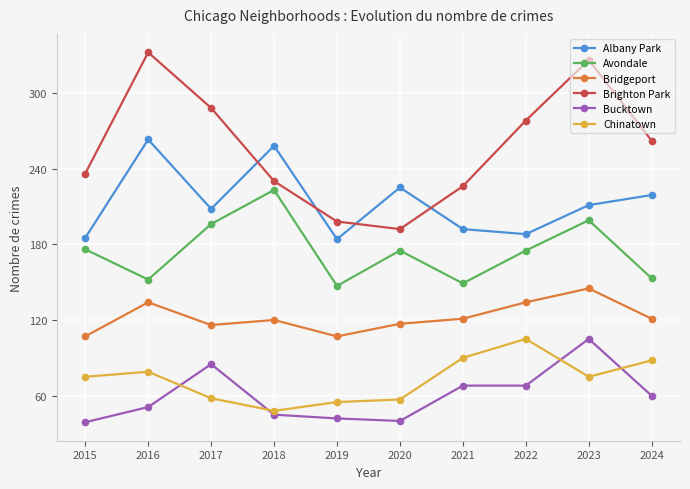

Which category has the highest value in the Bucktown series?

2023